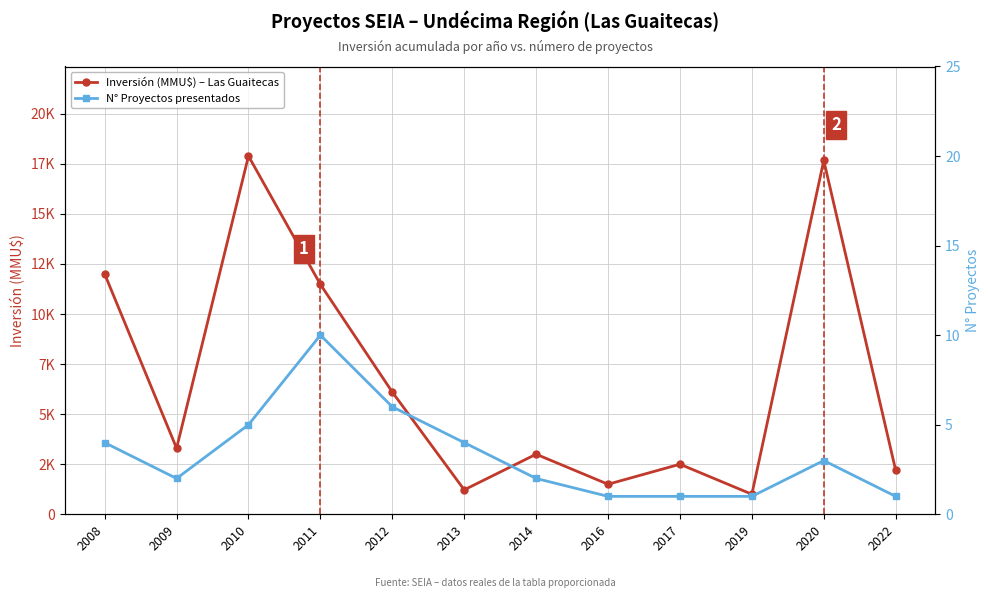

What is the sum of all N° Proyectos presentados values?

40